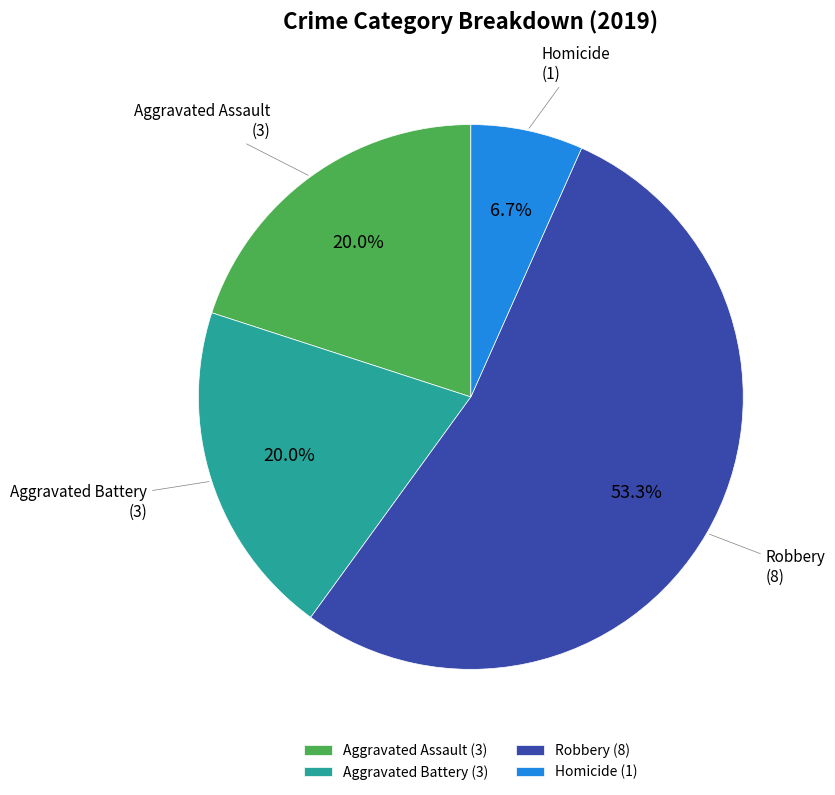

Which slice is the largest?

Robbery